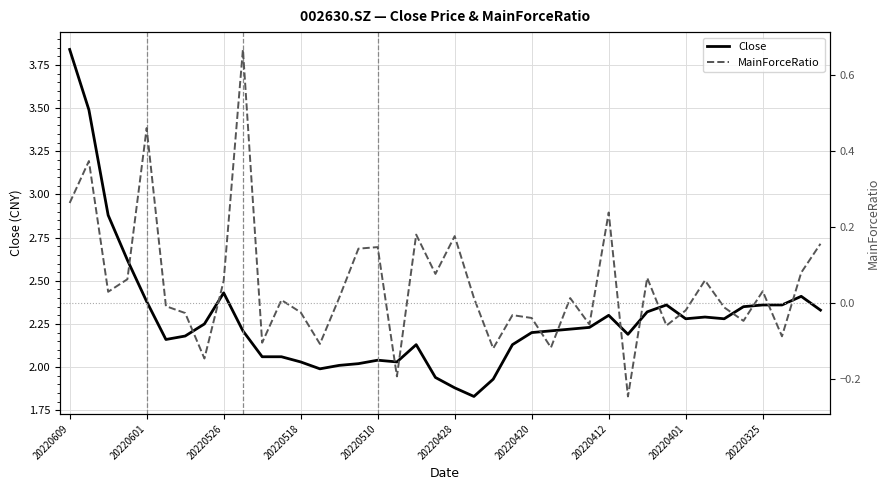

At which label does Close first exceed 2?

20220609